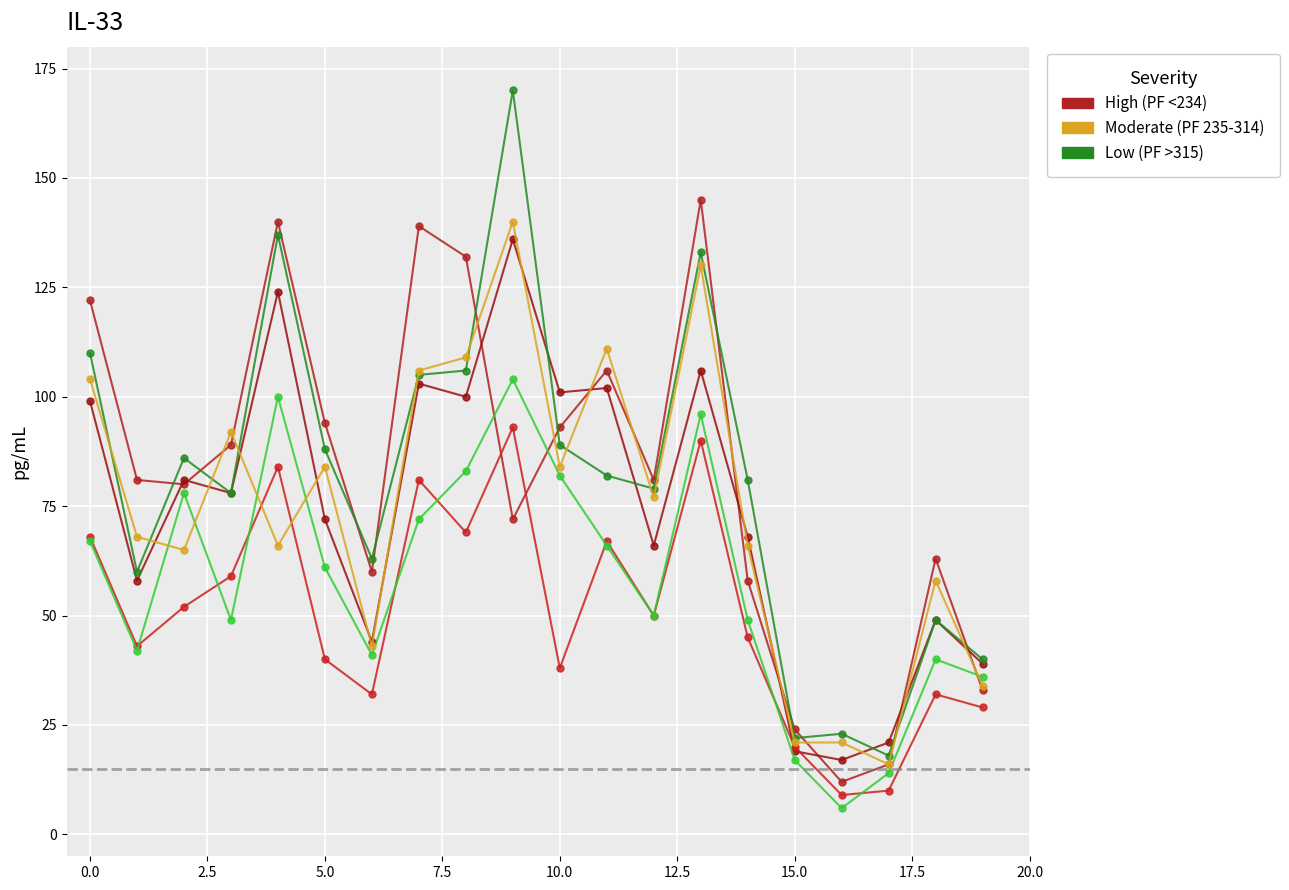

True or false: Moderate (PF 235-314) and High (PF <234) cross at least once.

True